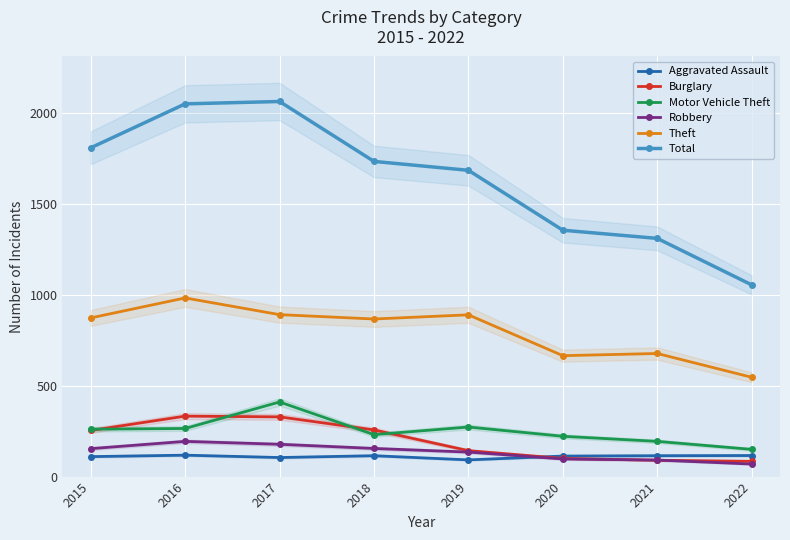

At which label does Theft first exceed 874?

2016